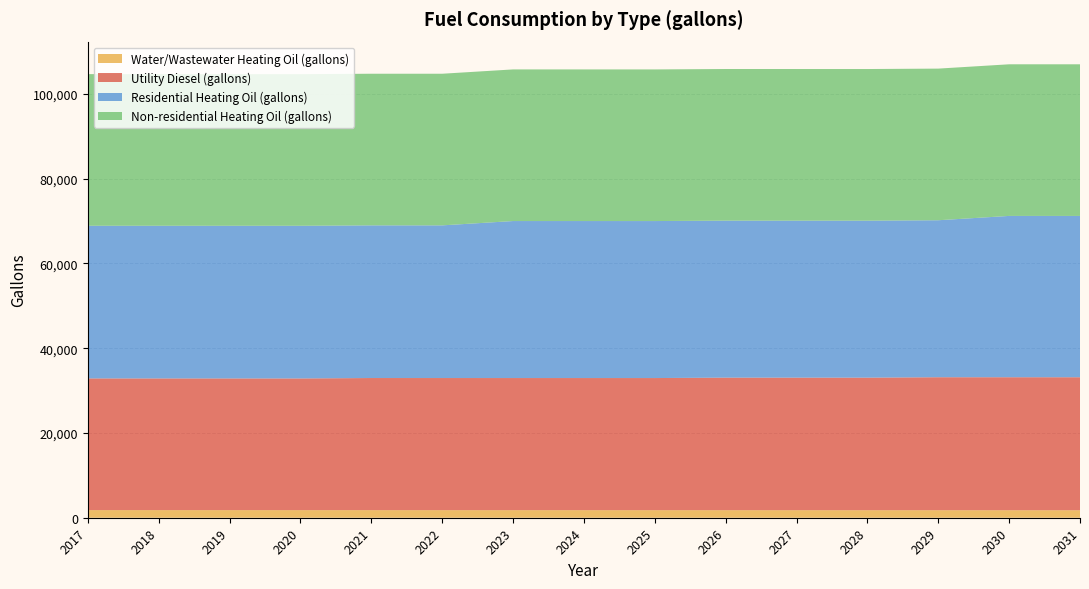

Reading left to right, extract all data points from this chart.

Water/Wastewater Heating Oil (gallons): 1799.8	1797.6	1795.5	1793.4	1791.2	1789.5	1787.8	1786.5	1784.8	1782.5	1780.2	1777.6	1775.2	1772.7	1770.7
Utility Diesel (gallons): 31077.6	31077.6	31077.6	31077.6	31178.7	31178.7	31178.7	31178.7	31178.7	31279.8	31279.8	31279.8	31380.8	31380.8	31380.8
Residential Heating Oil (gallons): 36029.2	36029.2	36029.2	36029.2	36029.2	36029.2	37051.8	37051.8	37051.8	37051.8	37051.8	37051.8	37051.8	38074.3	38074.3
Non-residential Heating Oil (gallons): 35783.7	35783.7	35783.7	35783.7	35783.7	35783.7	35783.7	35783.7	35783.7	35783.7	35783.7	35783.7	35783.7	35783.7	35783.7